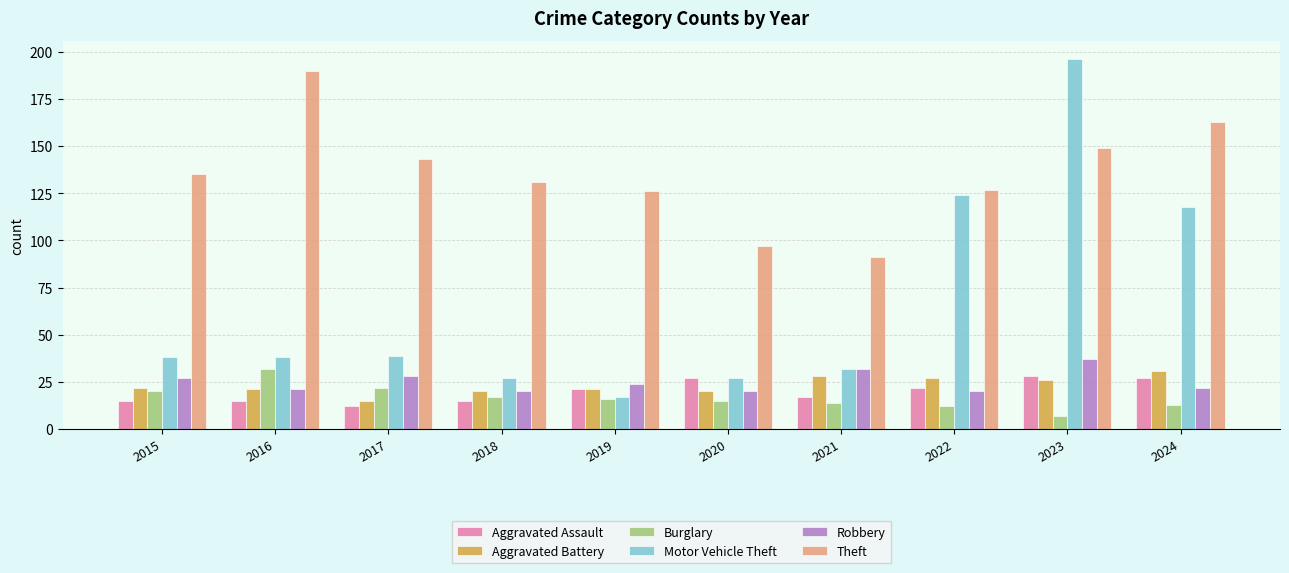

What is the value of the Robbery bar at the 3rd from the left?

28